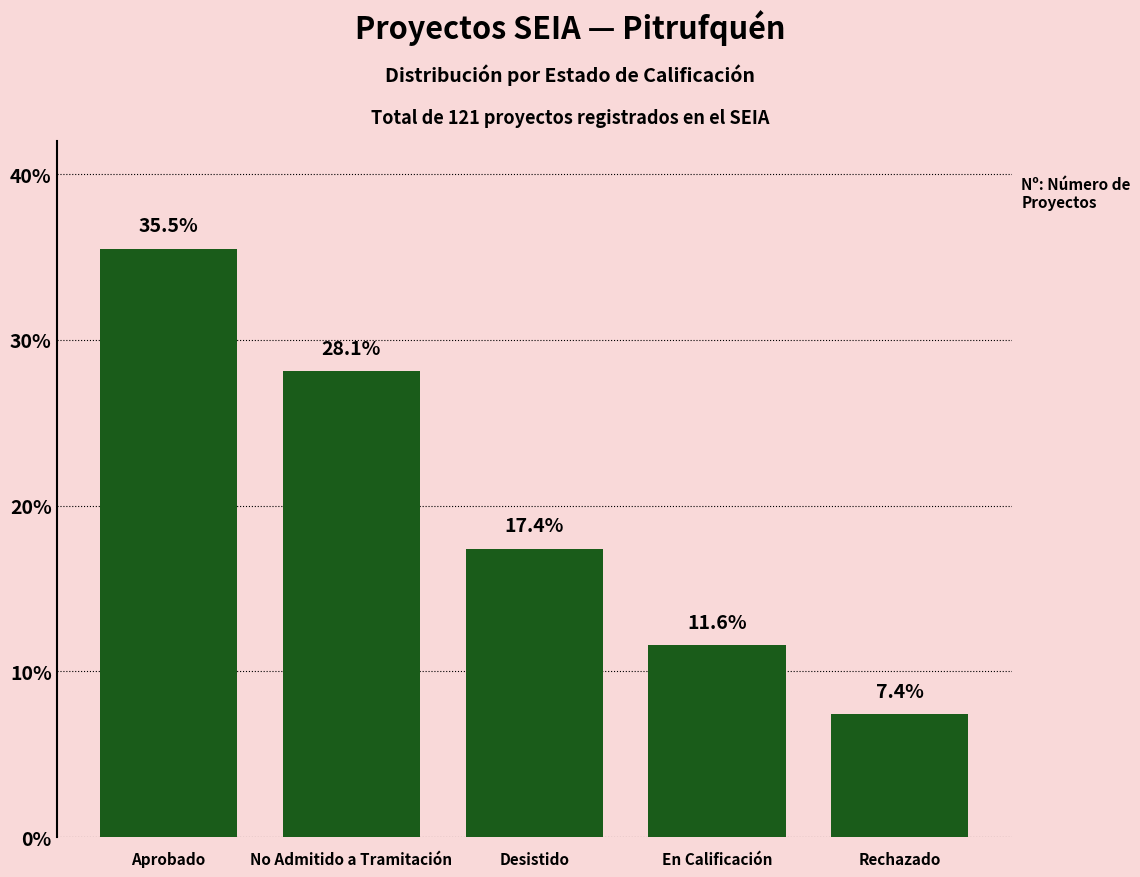

What is the approximate value at En Calificación?

11.6